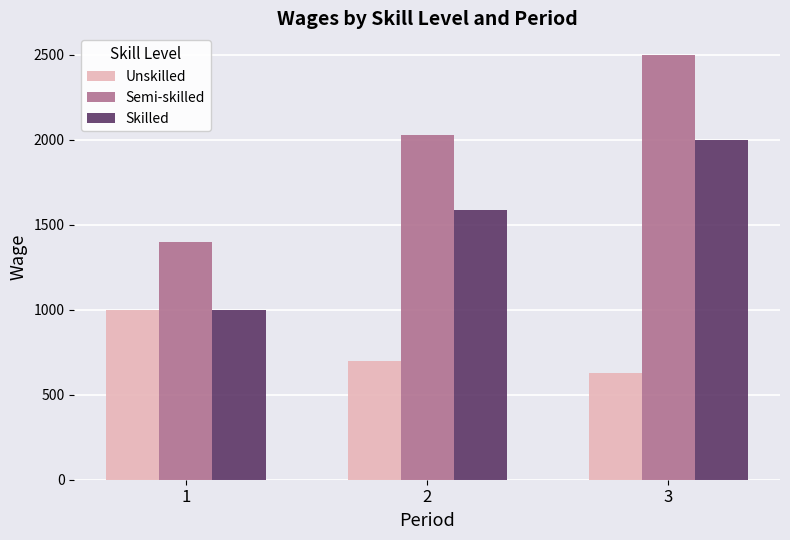

What is the sum of all Semi-skilled values?

5930